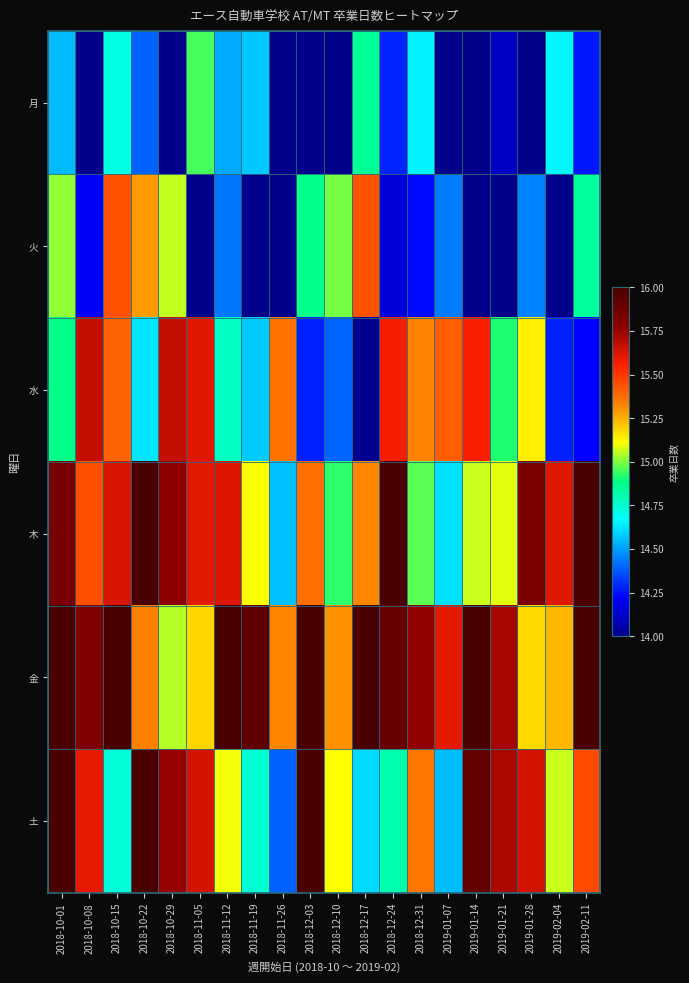

At which category is the sum across all series the highest?

2018-10-01